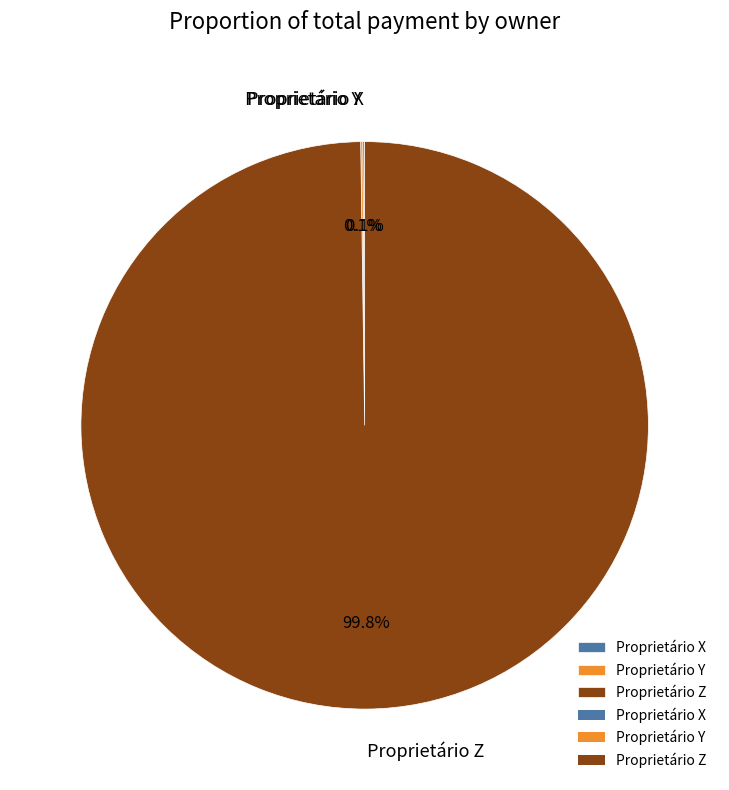

Which slice represents more than half of the pie?

Proprietário Z